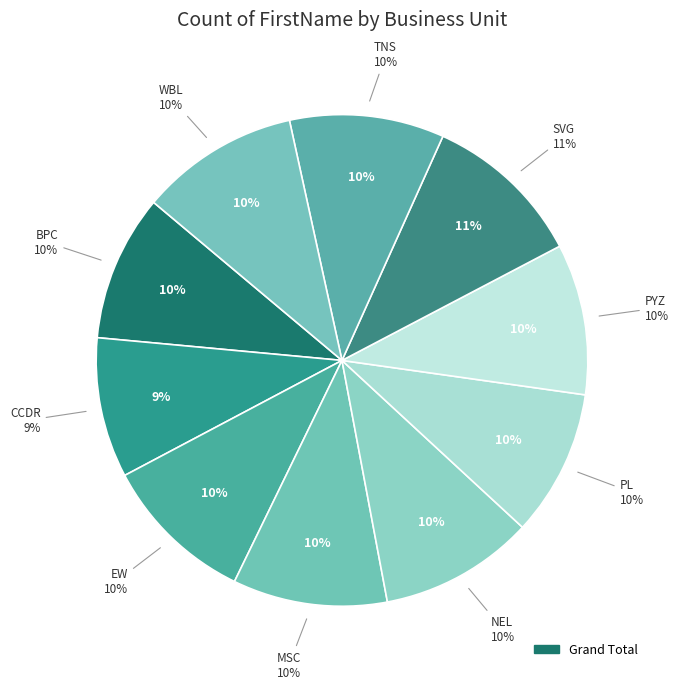

Is there any slice that represents more than half of the pie?

No